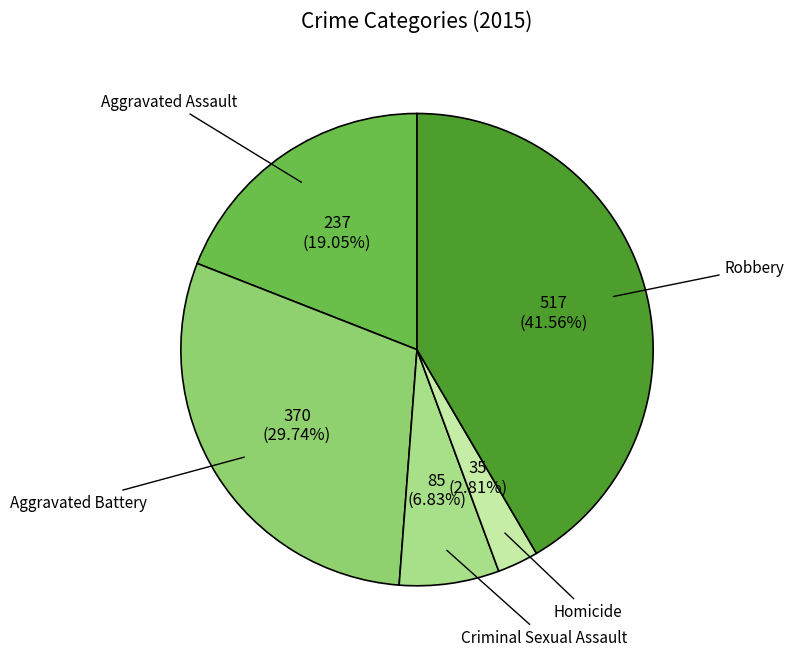

How many slices are in this pie chart?

5